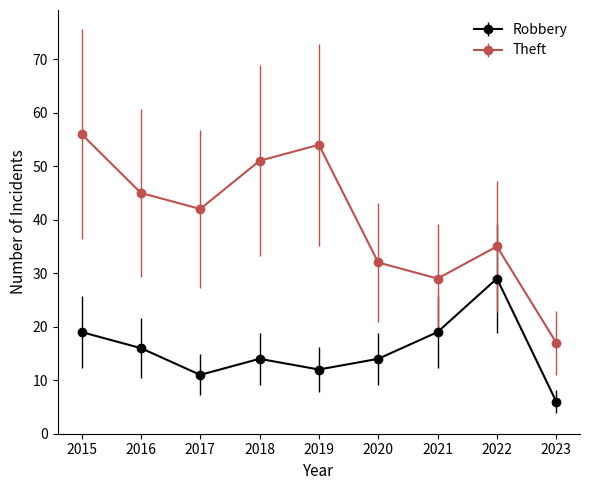

What is the average value of the Robbery series?

16